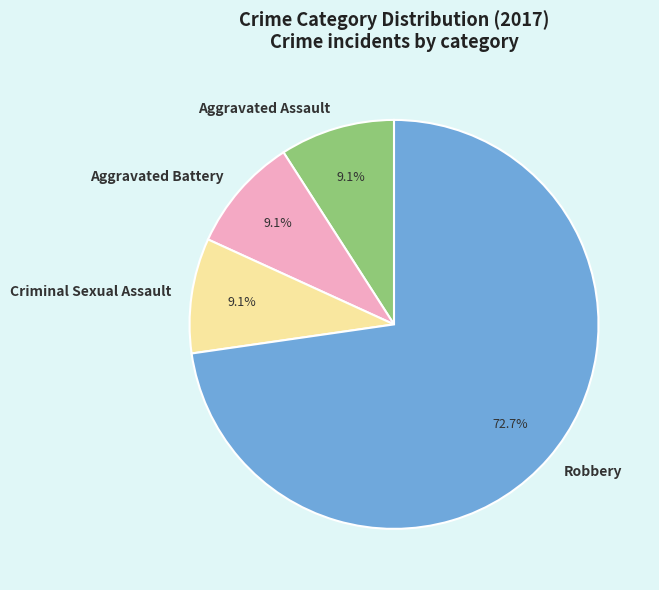

Which slice represents more than half of the pie?

Robbery